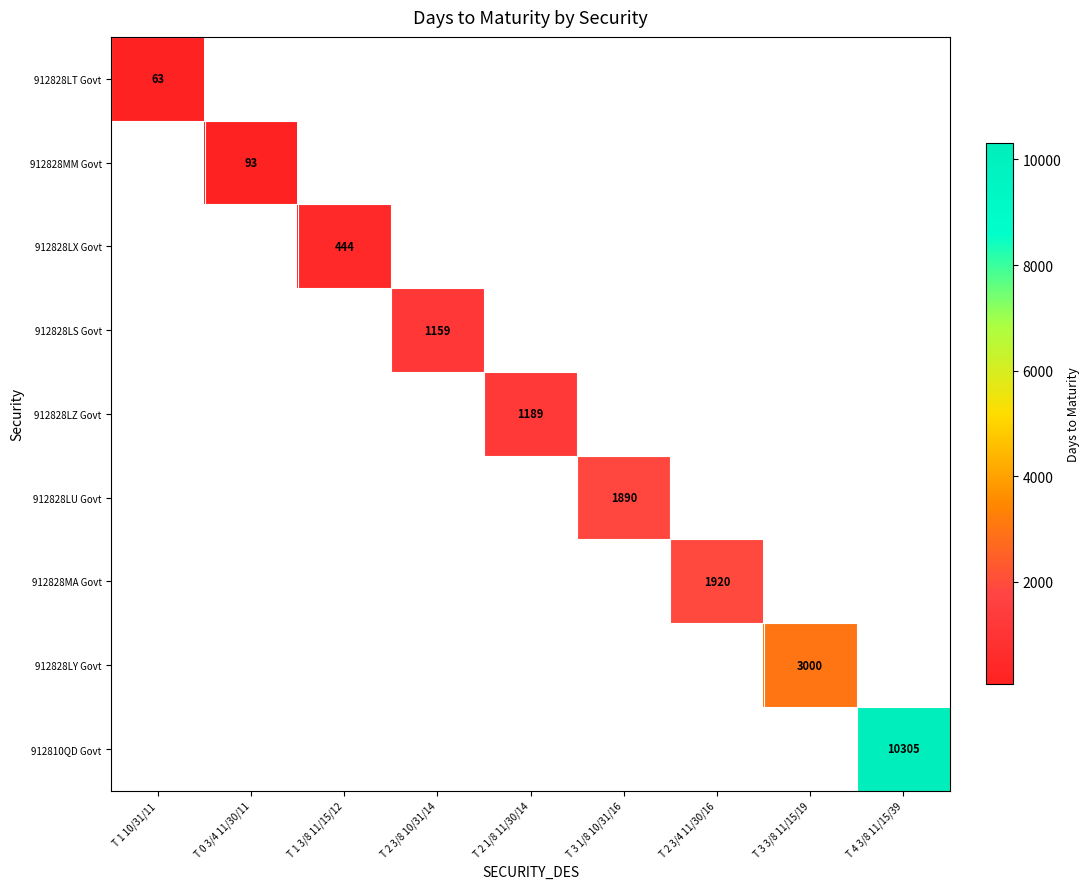

The 912810QD Govt series shows 3063 at T 4 3/8 11/15/39. True or false?

False